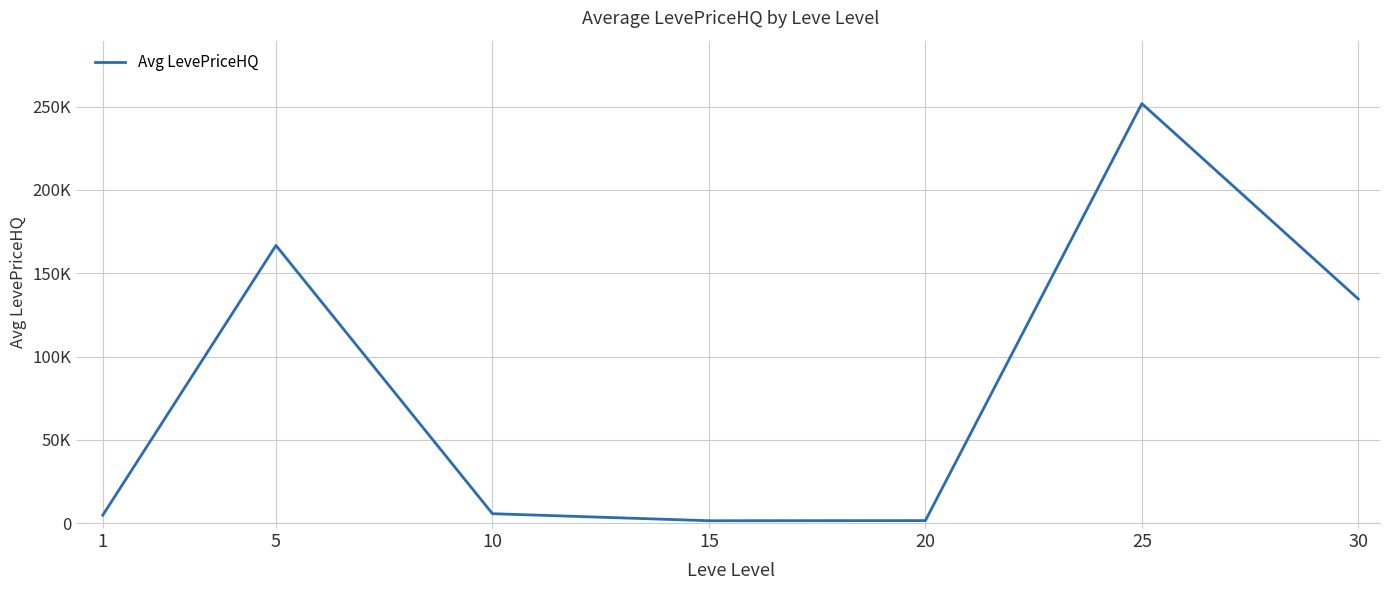

Where is the first local minimum?

15